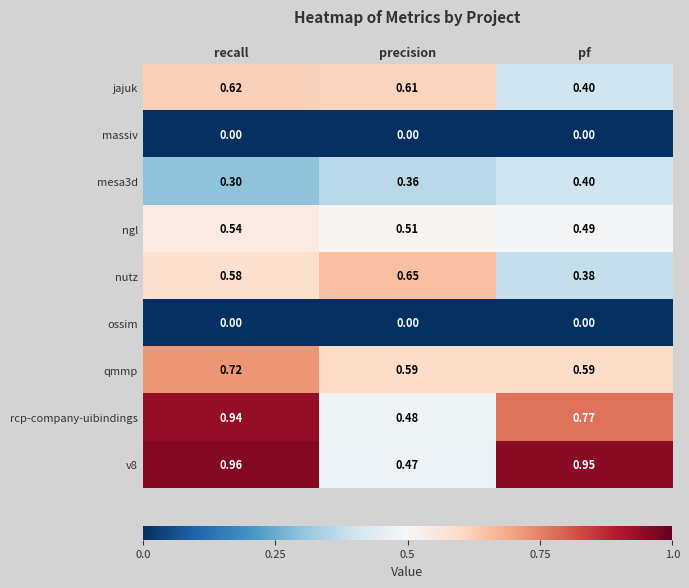

Where is nutz nearest to the value 0?

pf